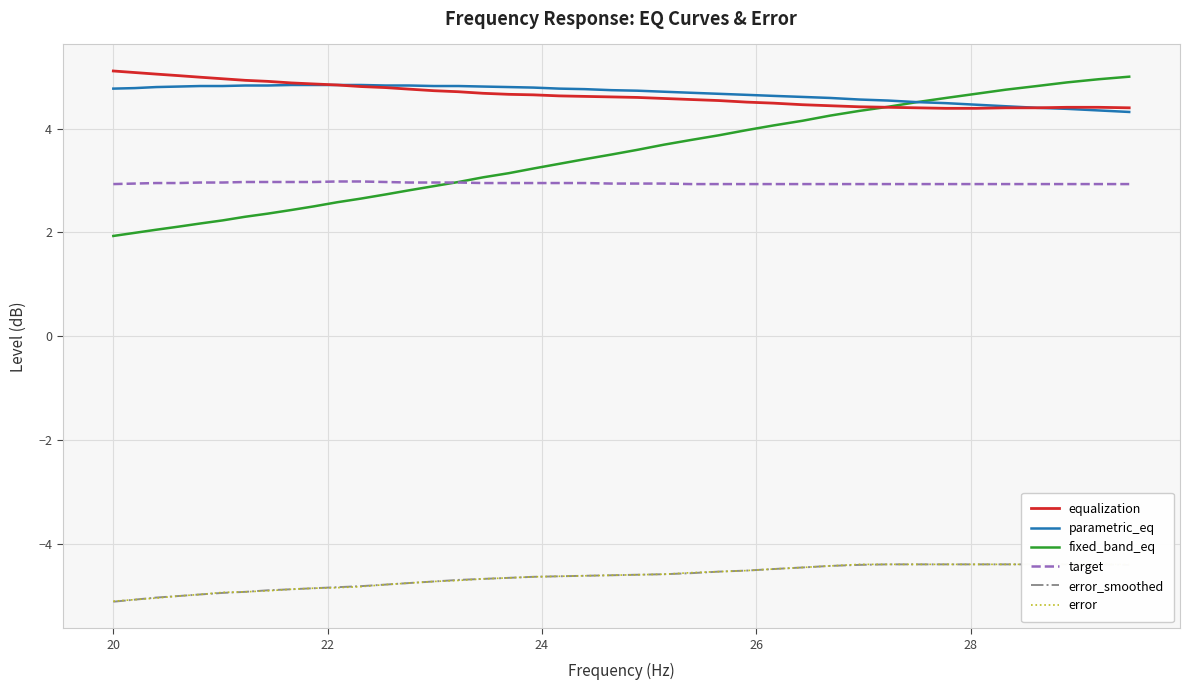

What is the sum of all equalization values?

186.5